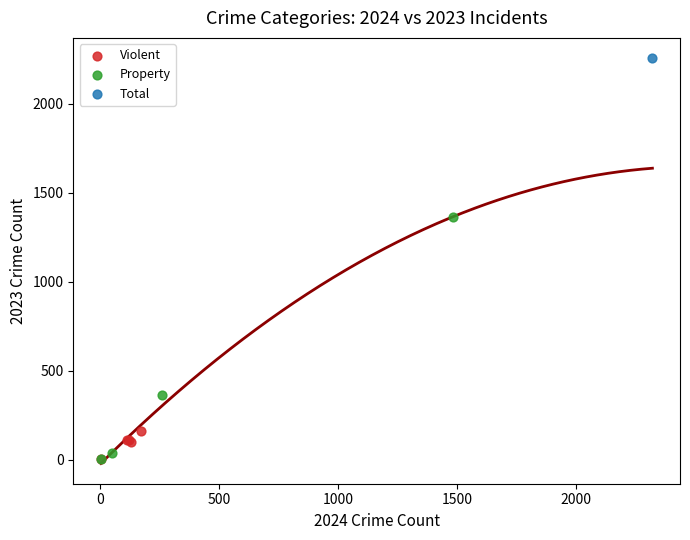

What are all the series names shown in the legend?

Violent, Property, Total